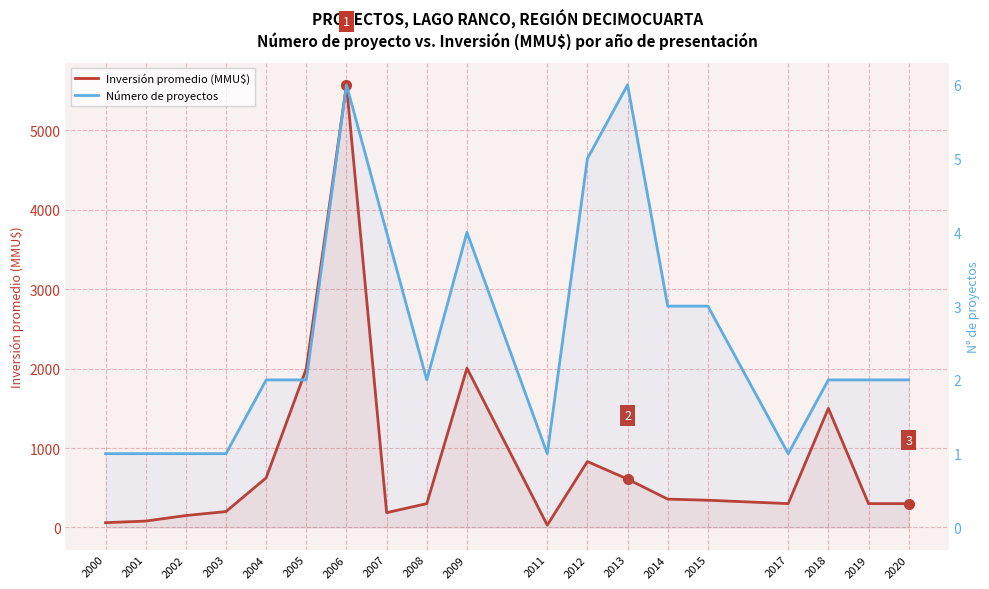

What is the greatest value displayed?

5575.0